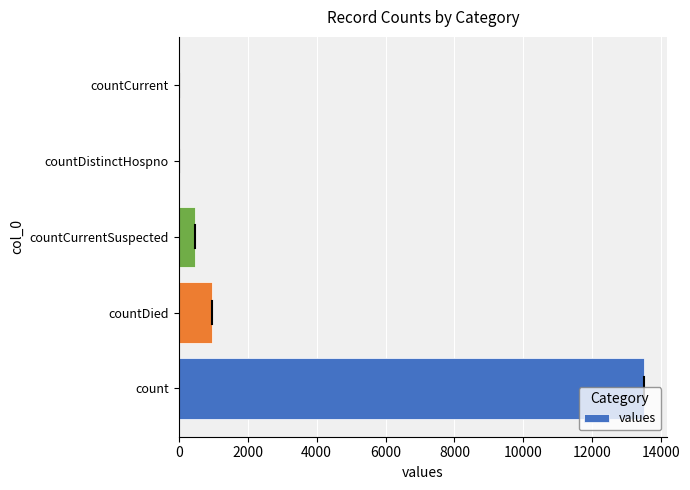

The value at countCurrent is 0. True or false?

True